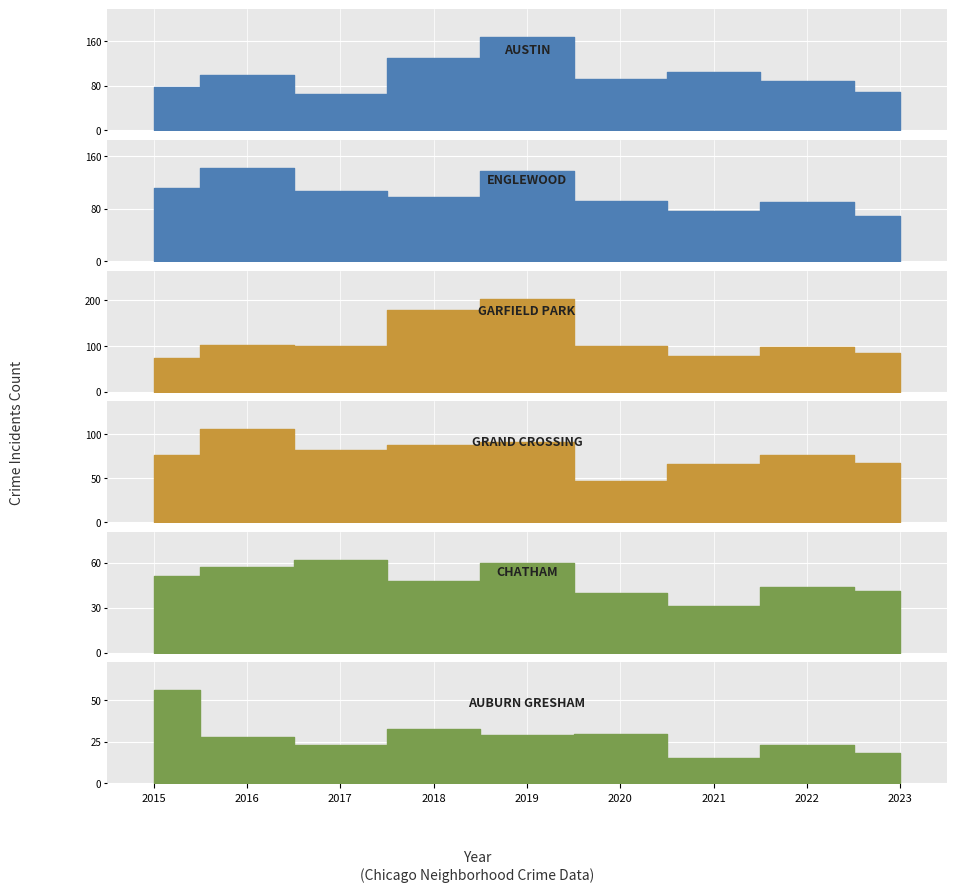

True or false: Grand Crossing and Auburn Gresham cross at least once.

False